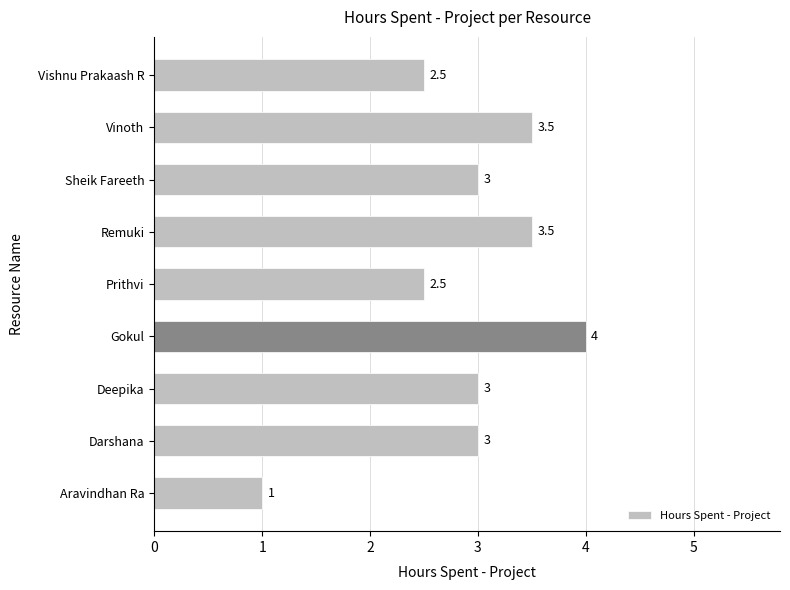

Reading bottom to top, extract all data points from this chart.

Aravindhan Ra=1.0	Darshana=3.0	Deepika=3.0	Gokul=4.0	Prithvi=2.5	Remuki=3.5	Sheik Fareeth=3.0	Vinoth=3.5	Vishnu Prakaash R=2.5